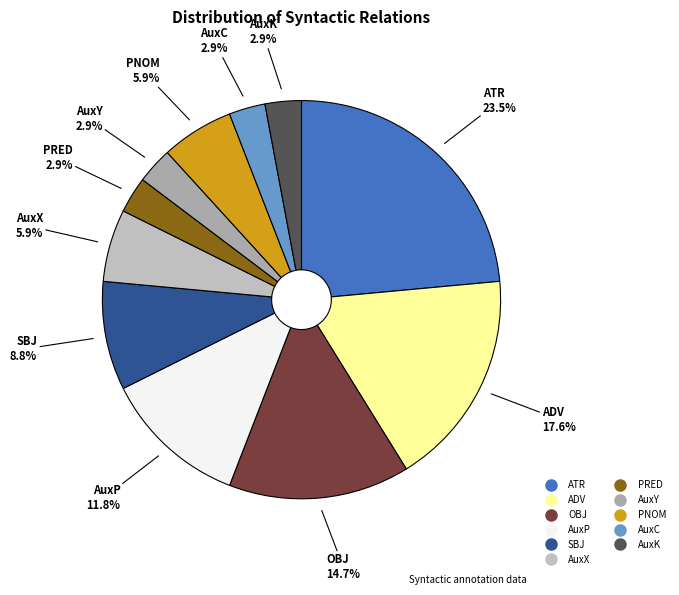

How many slices are in this pie chart?

11